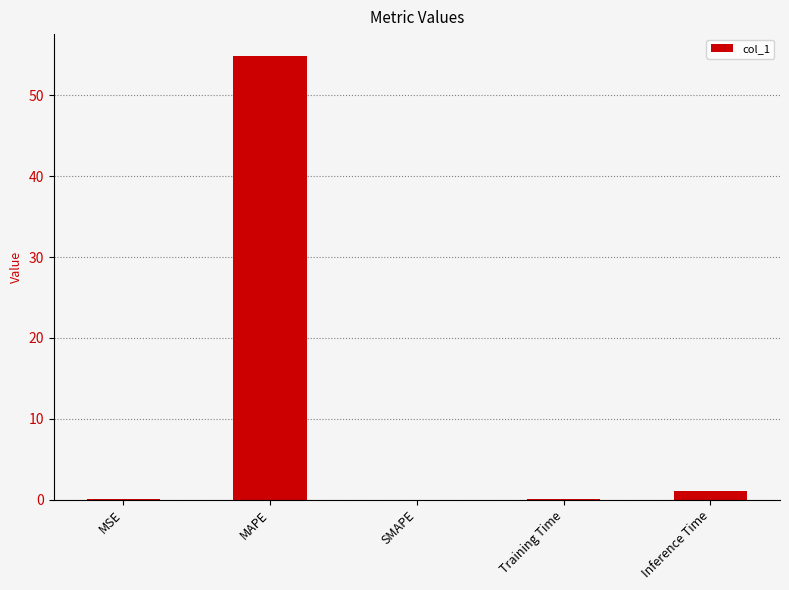

Which has a higher value, MSE or MAPE?

MAPE